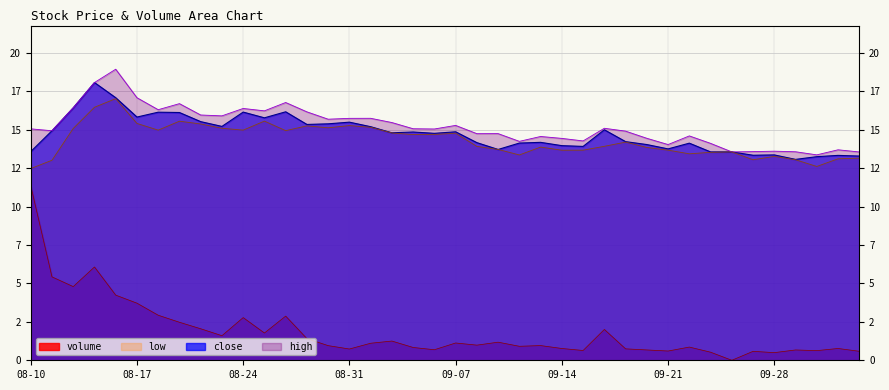

At which category is the sum across all series the highest?

2007-08-15